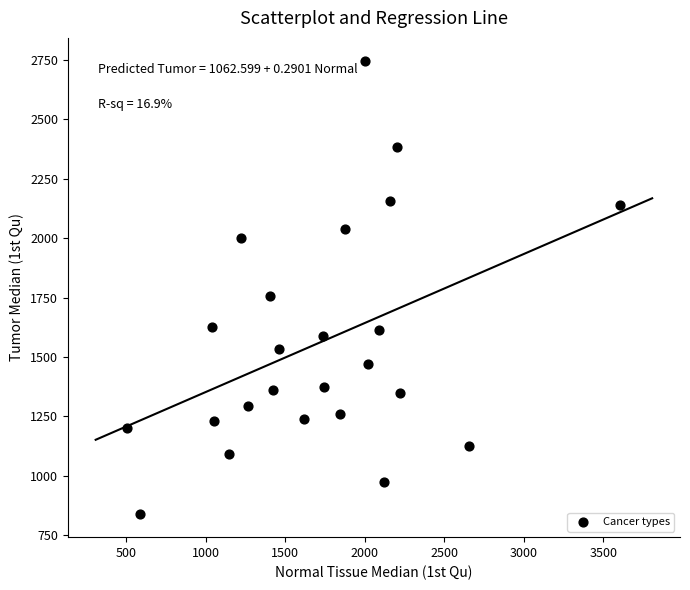

What Y value in the scatter plot is closest to 1792?

1758.0